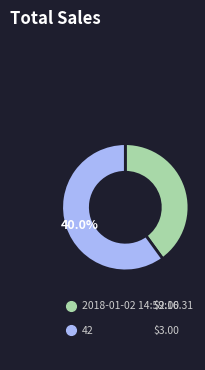

How many segments does this pie chart have?

2